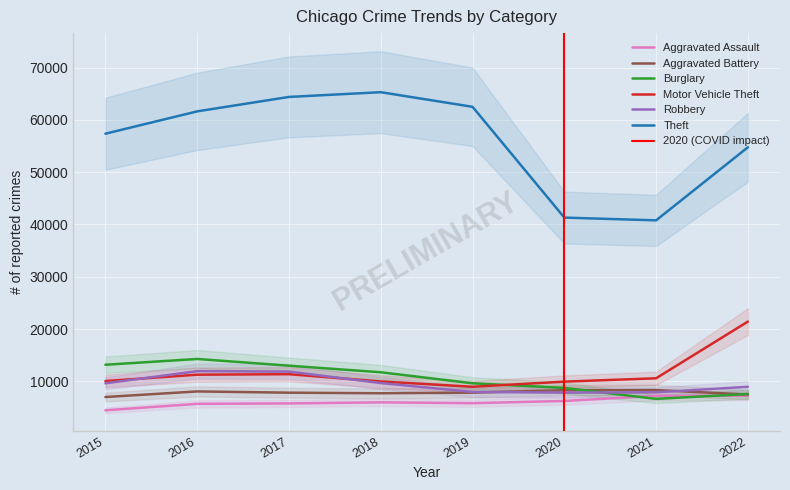

Which series changed the most between 2015 and 2019?

Theft